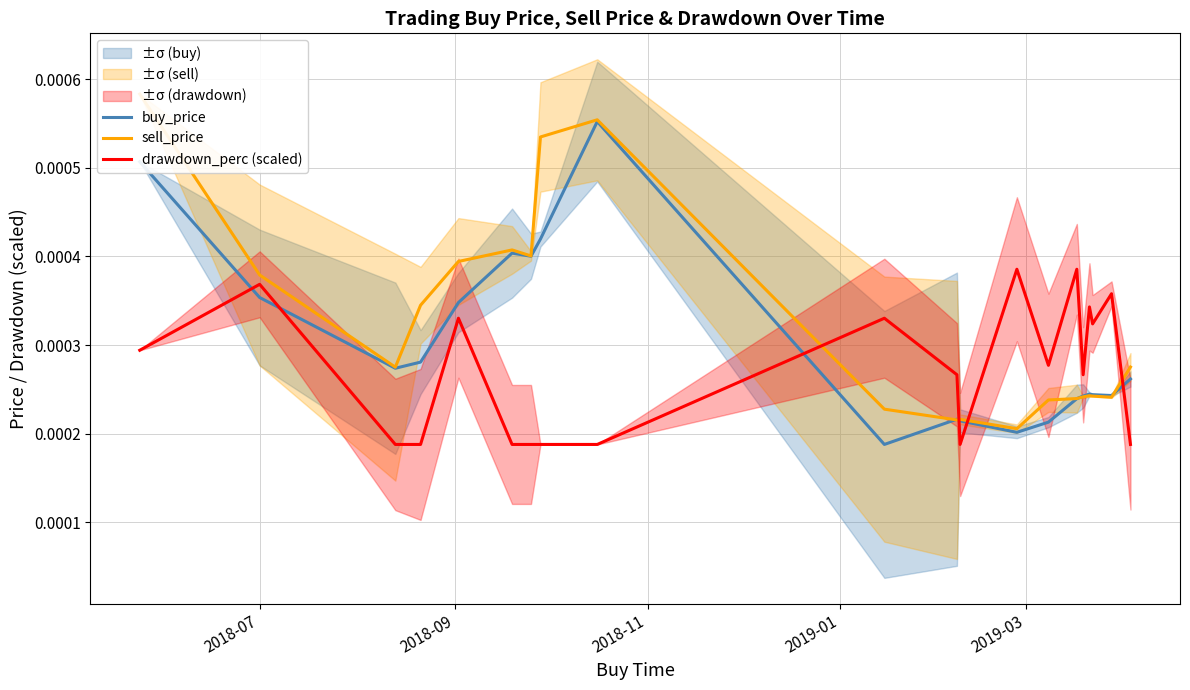

Count the sell_price values in the range 0 to 1.

20